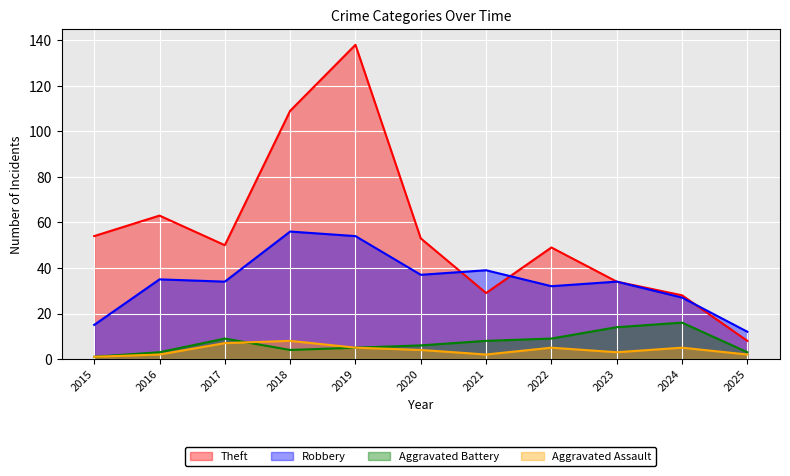

Reading left to right, transcribe all the data shown in this chart.

Theft: 2015=54	2016=63	2017=50	2018=109	2019=138	2020=53	2021=29	2022=49	2023=34	2024=28	2025=8
Robbery: 2015=15	2016=35	2017=34	2018=56	2019=54	2020=37	2021=39	2022=32	2023=34	2024=27	2025=12
Aggravated Battery: 2015=1	2016=3	2017=9	2018=4	2019=5	2020=6	2021=8	2022=9	2023=14	2024=16	2025=3
Aggravated Assault: 2015=1	2016=2	2017=7	2018=8	2019=5	2020=4	2021=2	2022=5	2023=3	2024=5	2025=2